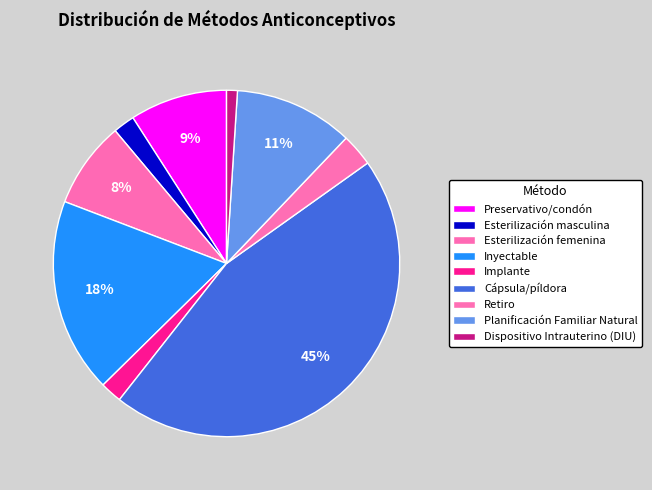

To the nearest percent, what is the average slice percentage?

11%